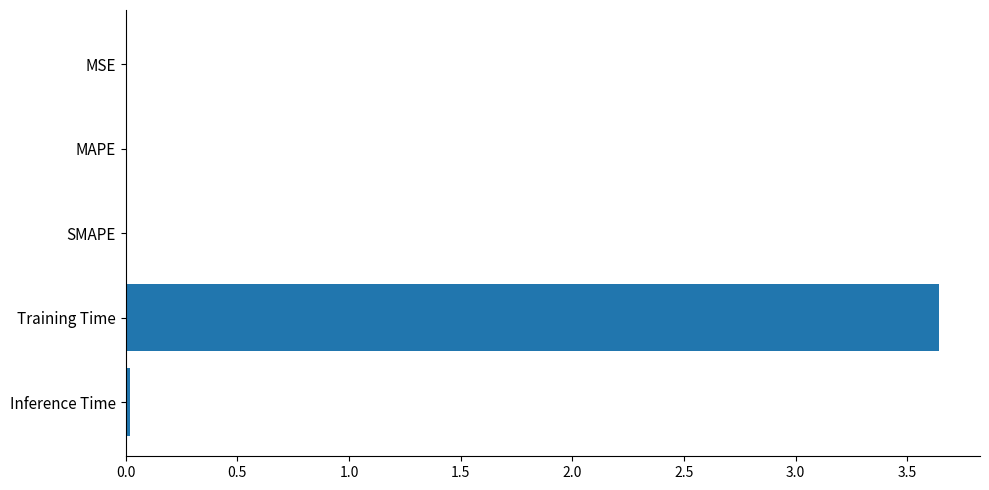

True or false: the data shows 0.0 at MSE.

True